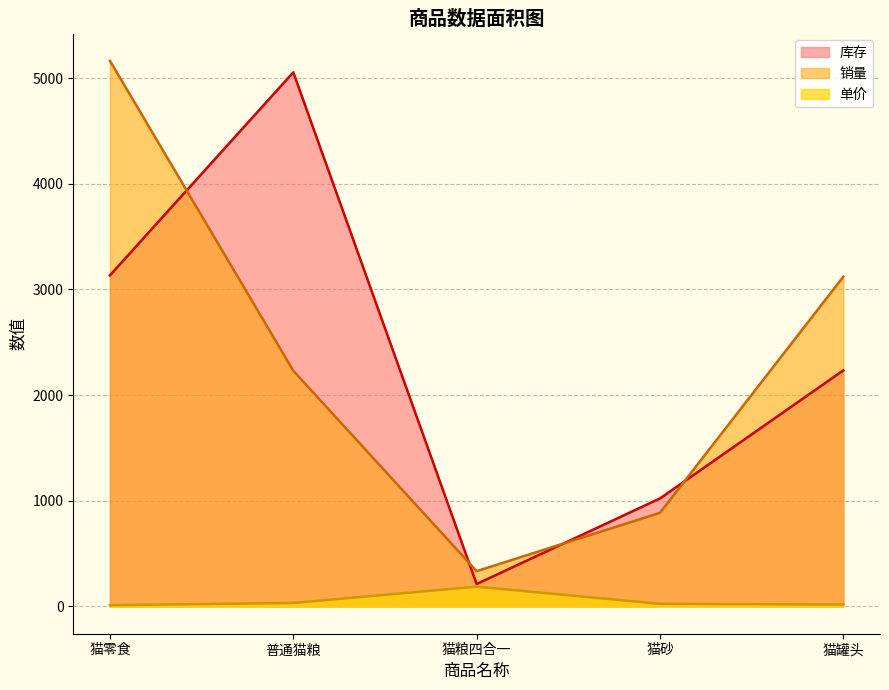

Rank the categories by 销量 value from lowest to highest.

猫粮四合一, 猫砂, 普通猫粮, 猫罐头, 猫零食